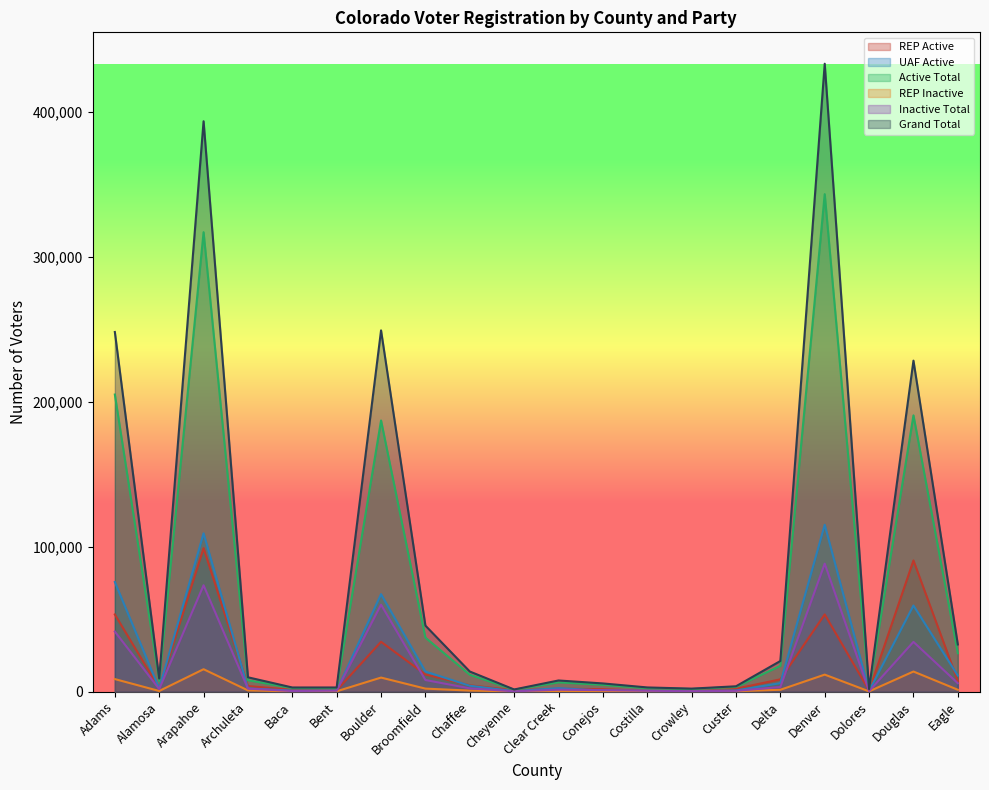

True or false: Inactive Total and Grand Total intersect in this chart.

False